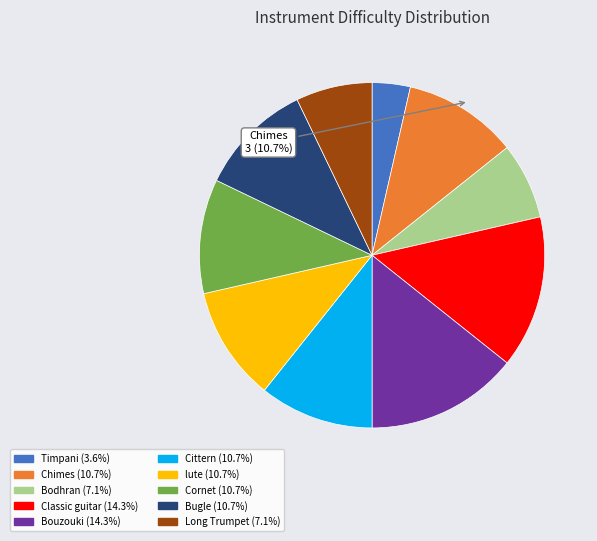

Which category has the smallest portion of the pie?

Timpani